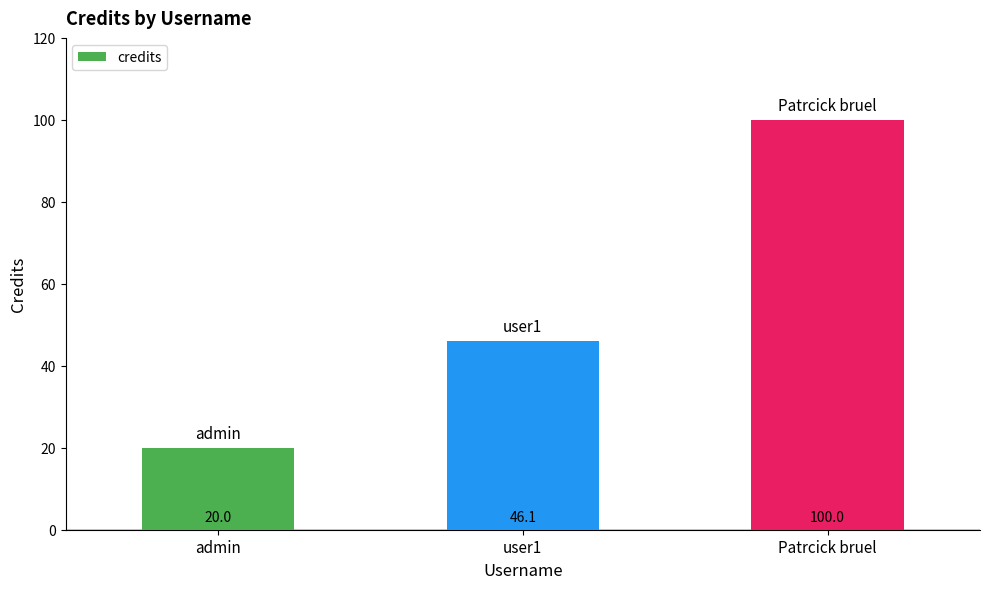

What is the minimum value shown in the chart?

20.0